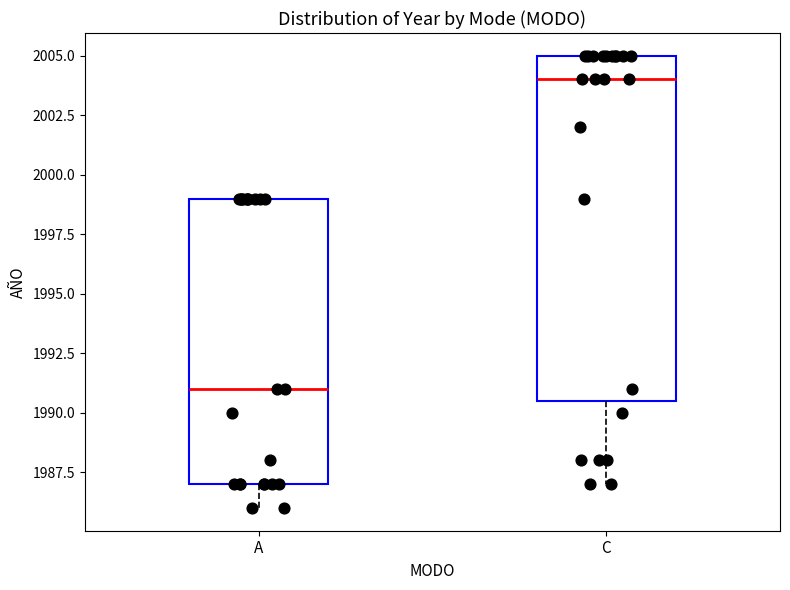

Reading left to right, transcribe this box plot: for each box, give where its median line is, the range the box spans, and where its two whiskers end, as read against the y-axis. The values are not printed on the chart, so give them approximately, as read against the axis.

A: median 1991.0, box 1987.0 to 1999.0, whiskers 1986.0 to 1999.0
C: median 2004.0, box 1990.5 to 2005.0, whiskers 1987.0 to 2005.0